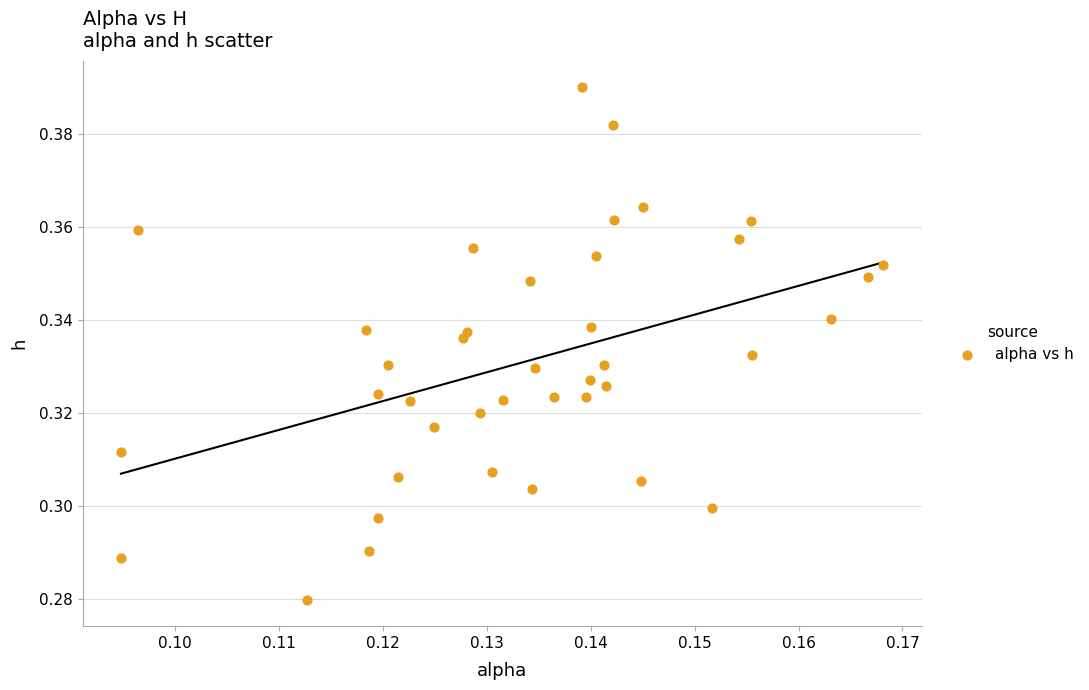

How many points are shown in the scatter plot?

40